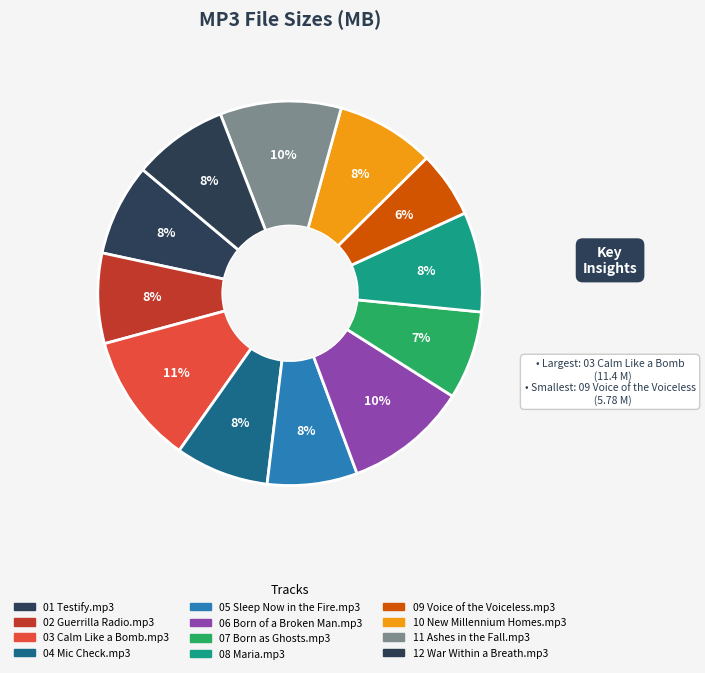

Is there a majority slice in this chart?

No